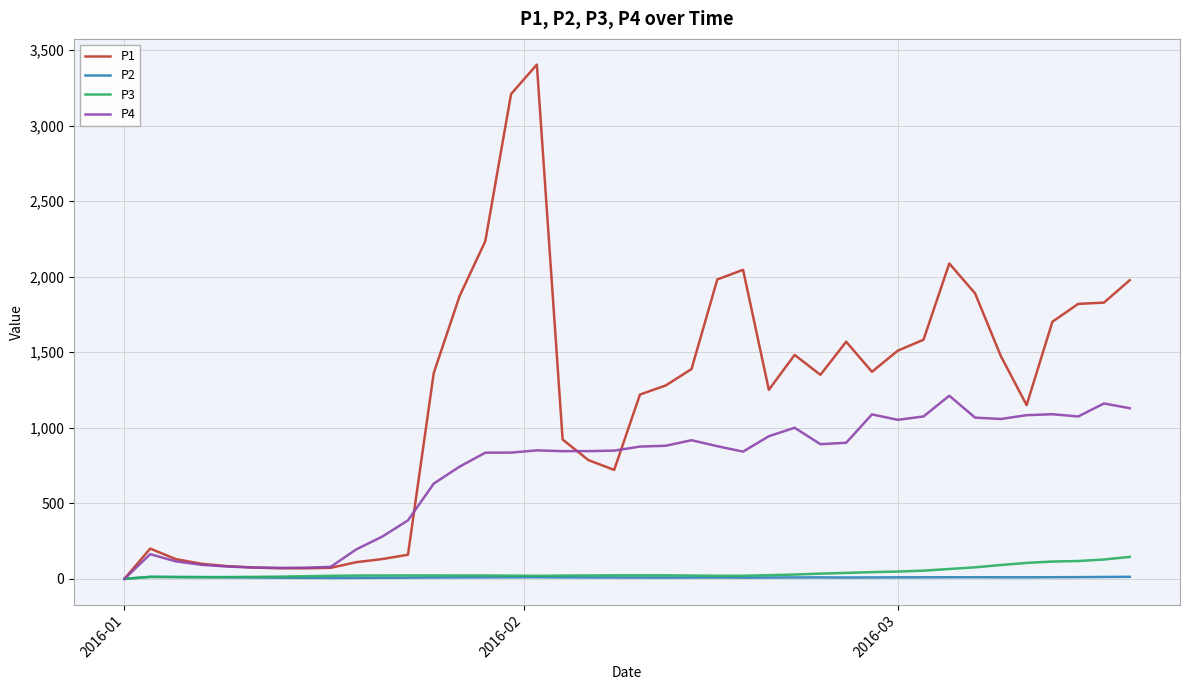

Which series has the widest spread of values?

P1